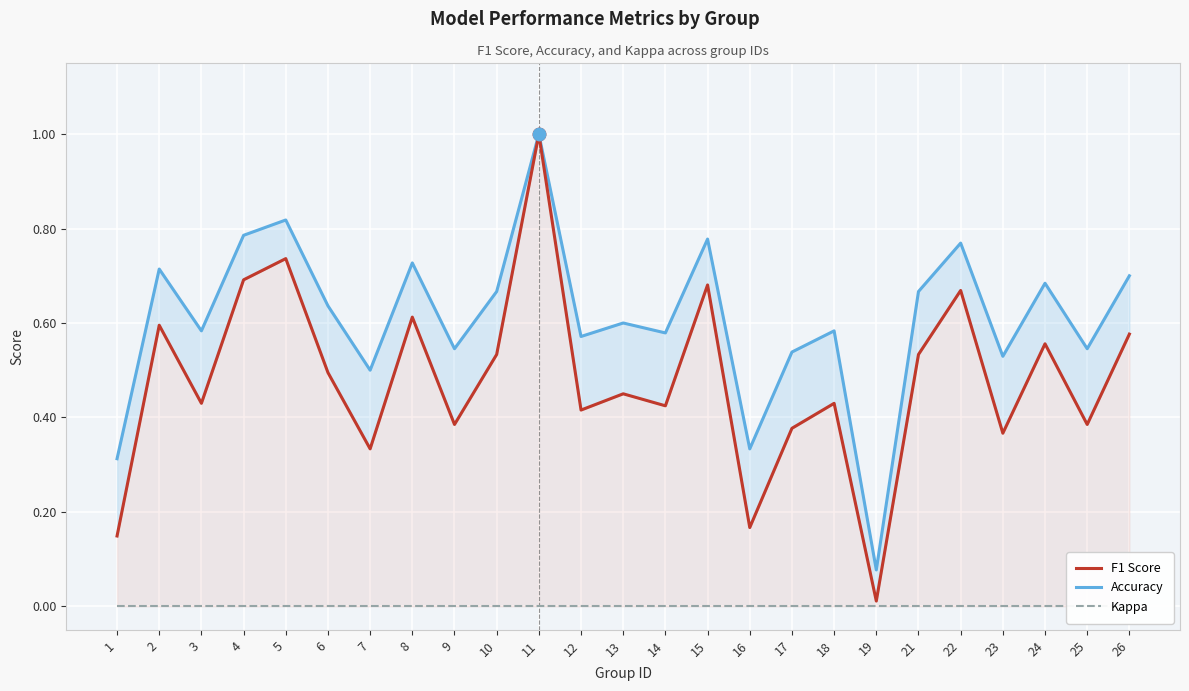

Which series has the largest total across all categories?

Accuracy